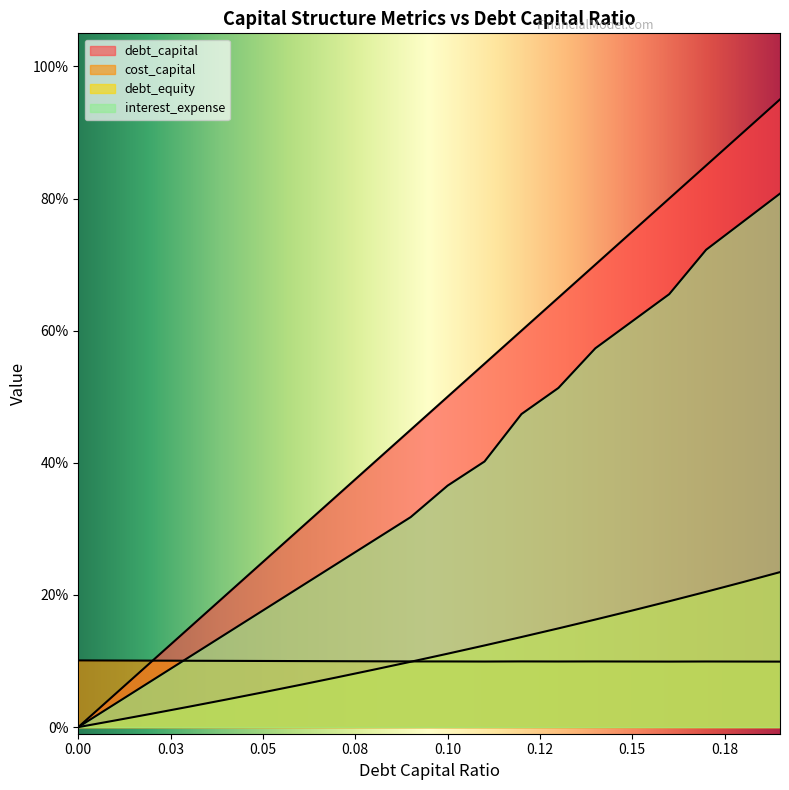

Is the value of interest_expense at 0.04 greater than the value of debt_capital at 0.19?

No